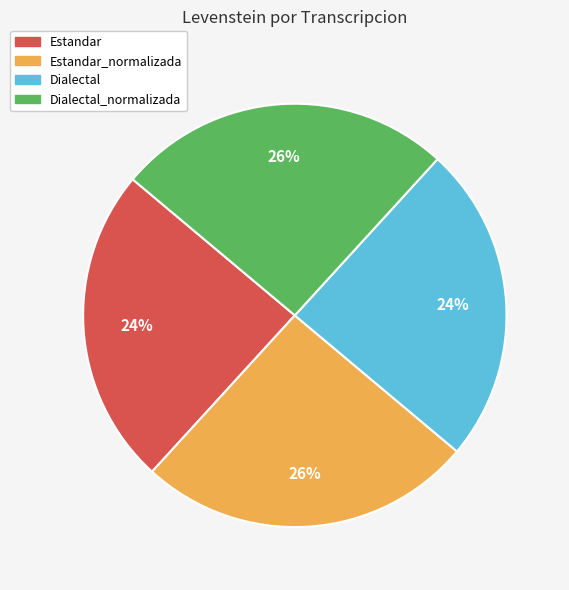

Is there a majority slice in this chart?

No